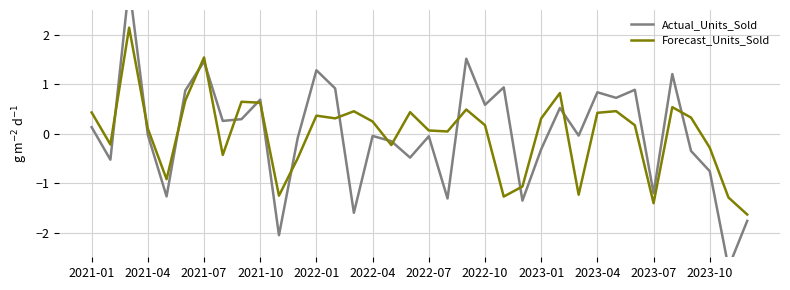

The Forecast_Units_Sold series shows 0.6 at 2021-10. True or false?

True